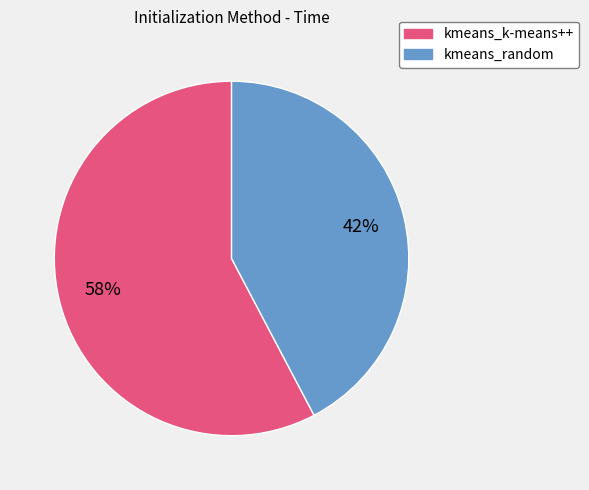

Count the number of slices in the pie.

2